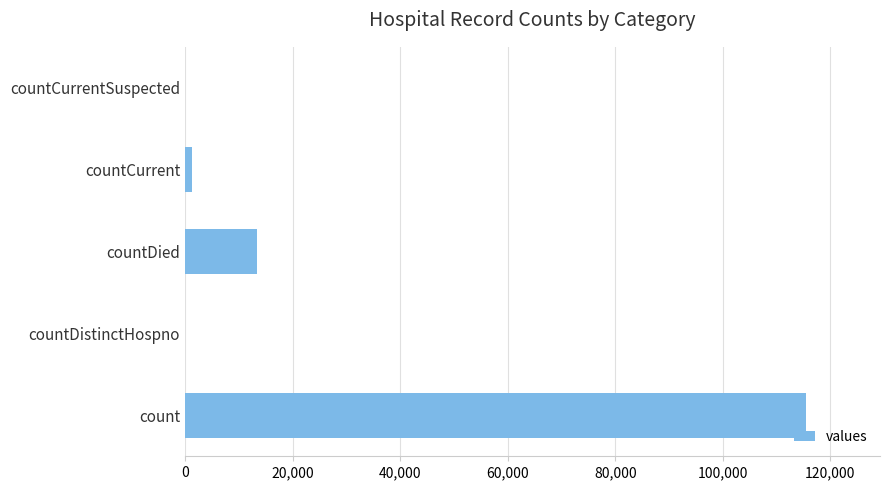

What is the sum of all values?

130105